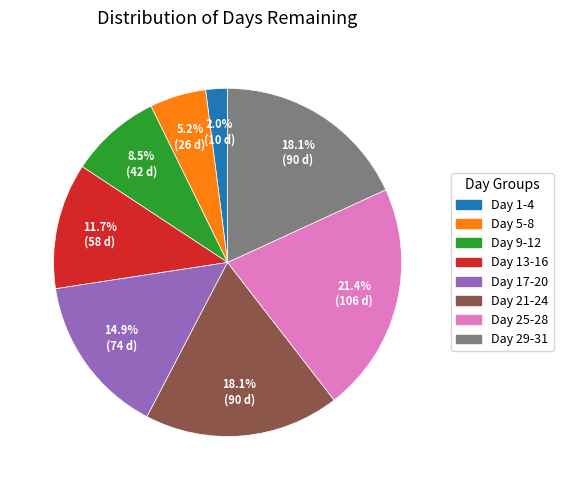

How many segments does this pie chart have?

8